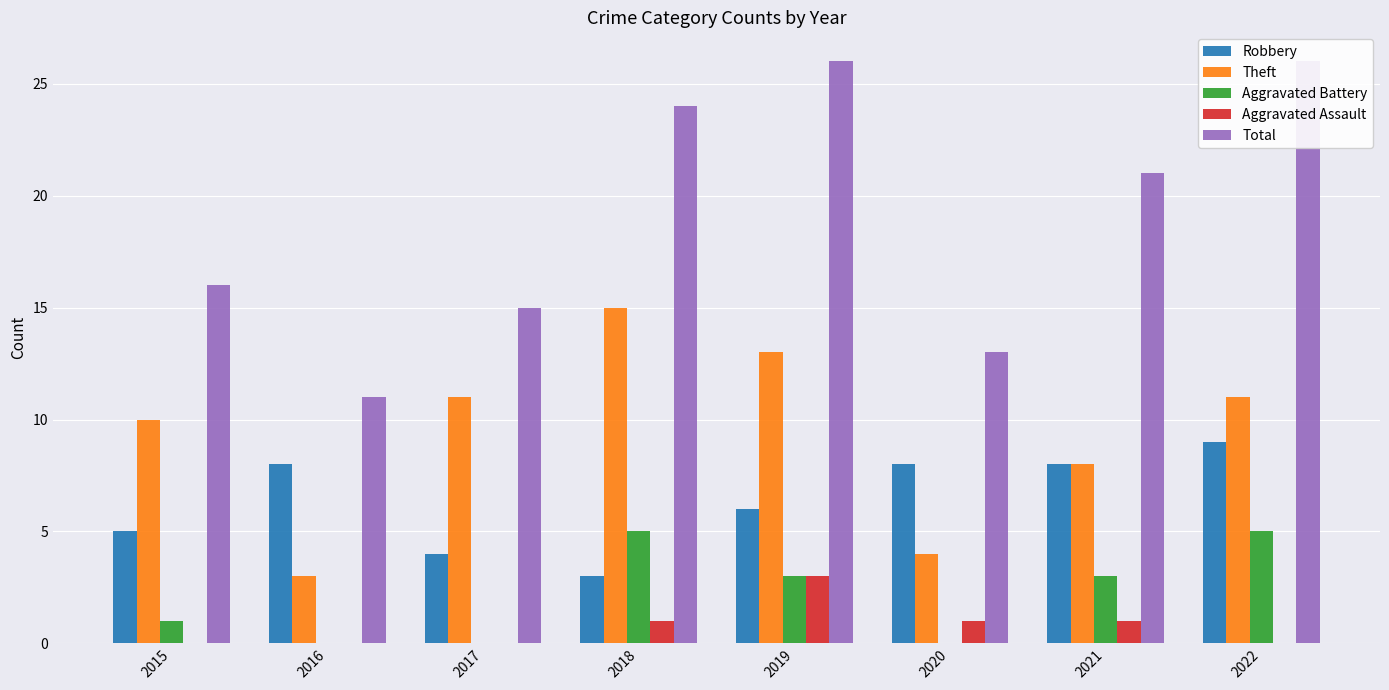

Which series has the widest spread of values?

Total